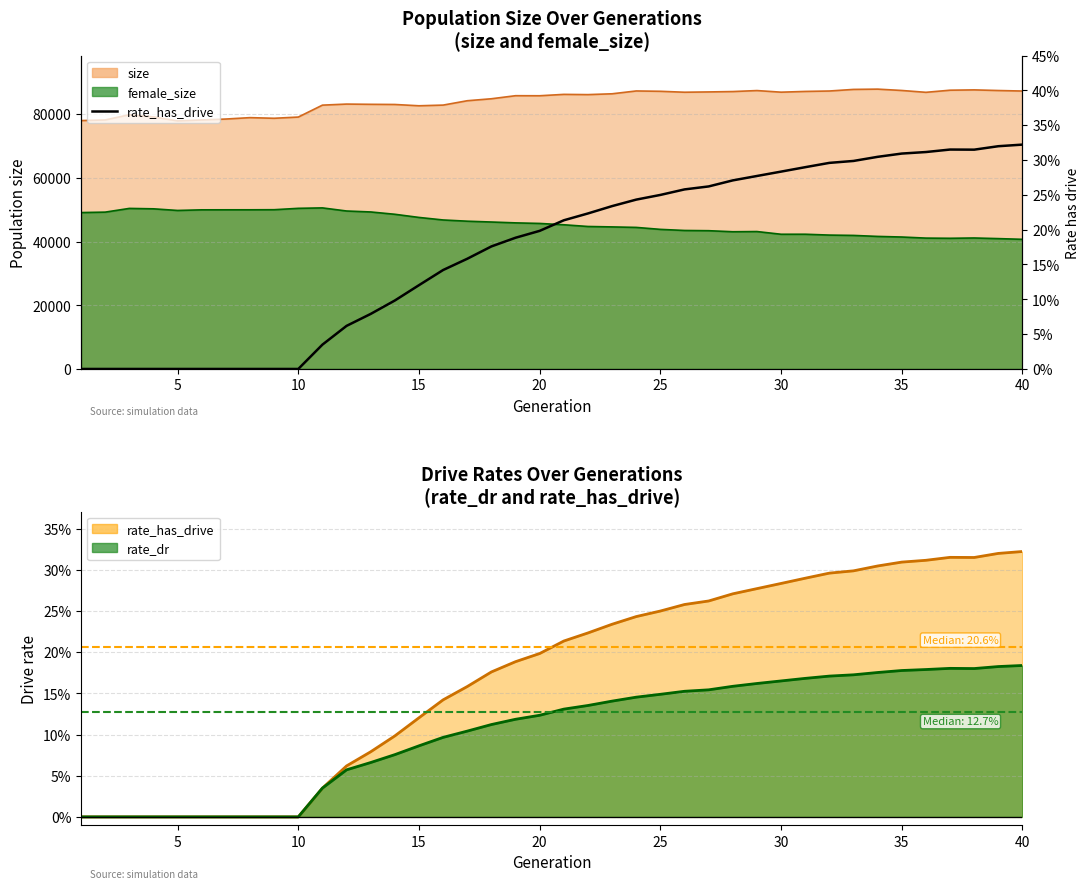

How many points are higher than both their immediate neighbors (excluding endpoints)?

1